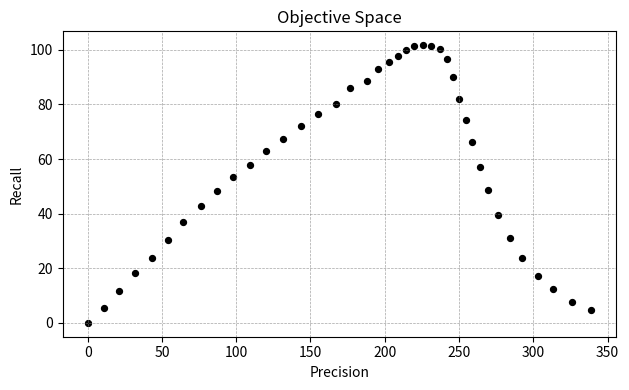

What is the range of Y values (max minus min)?

101.7